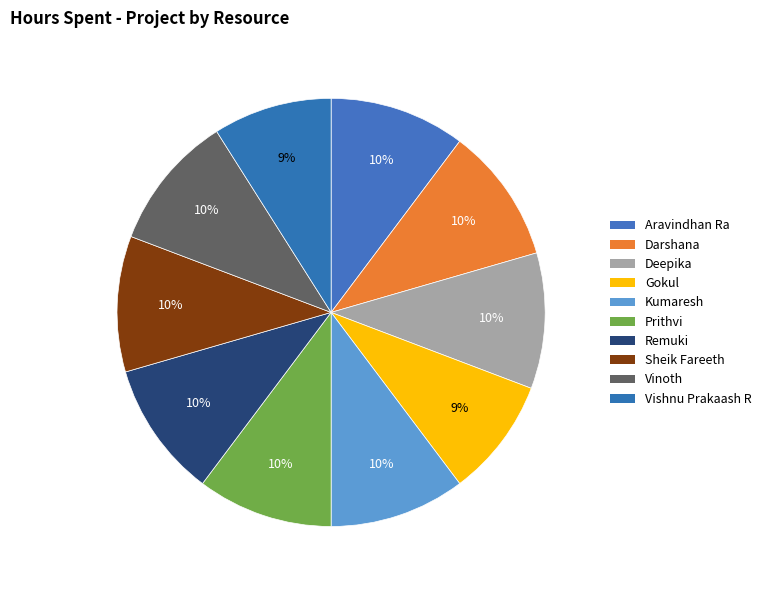

What portion of the pie excludes Sheik Fareeth?

89.7%